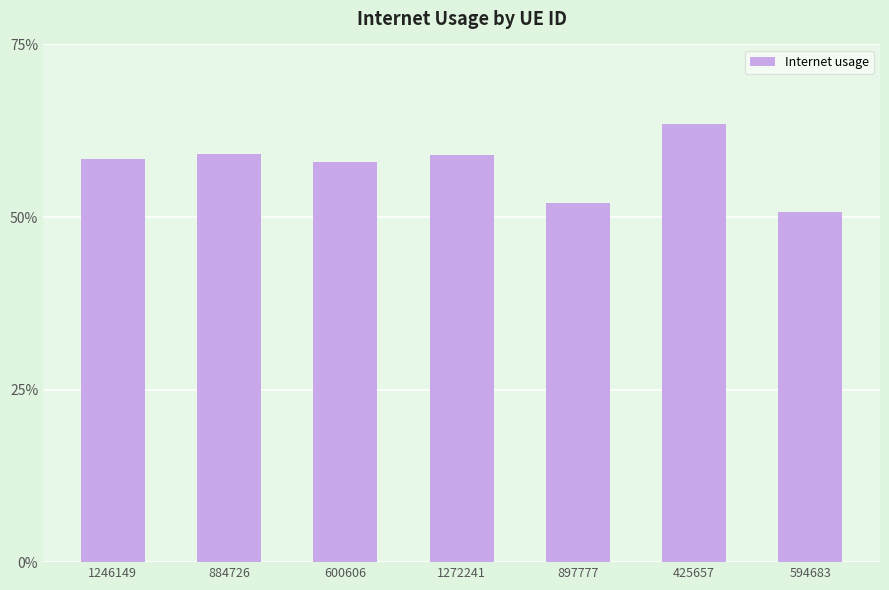

Does the chart contain any negative values?

No